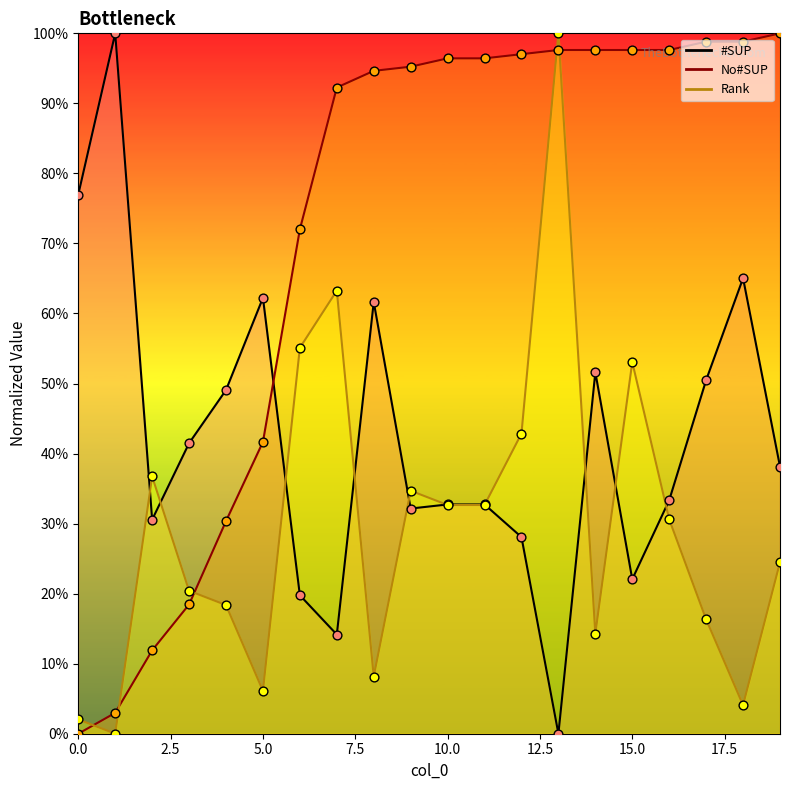

Which series contains the lowest Y value?

#SUP